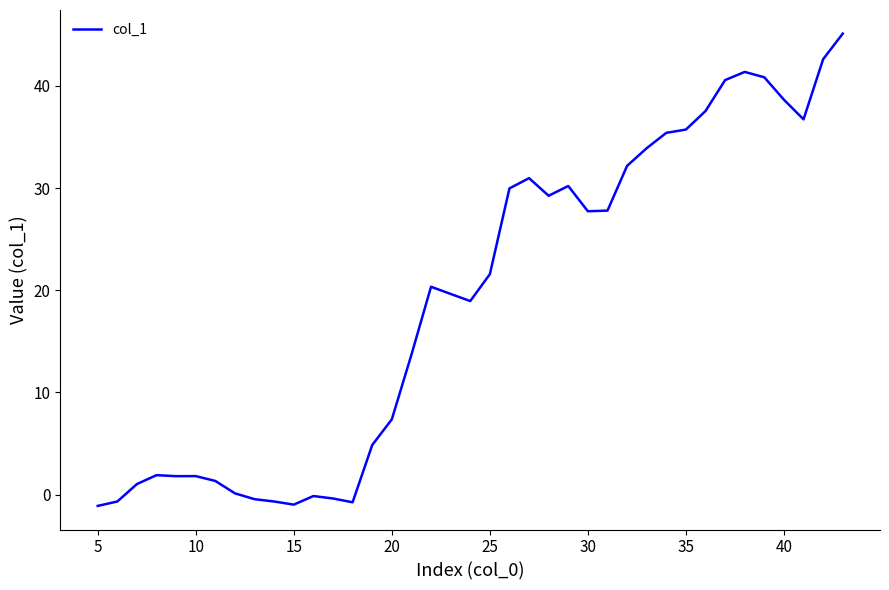

What is the difference between the maximum and minimum values?

46.2